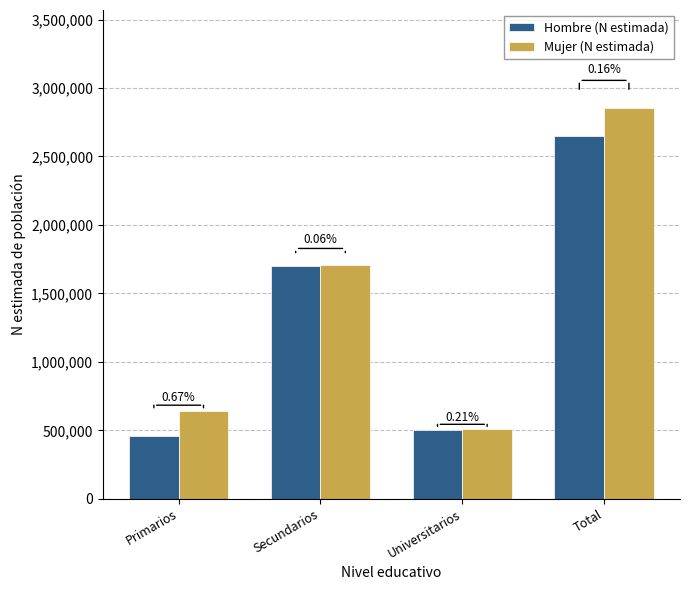

What are all the series names shown in the legend?

Hombre (N estimada), Mujer (N estimada)